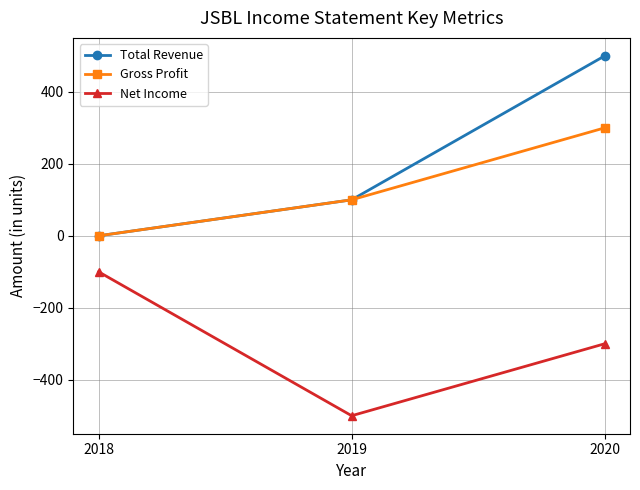

Where is Gross Profit nearest to the value 150?

2019